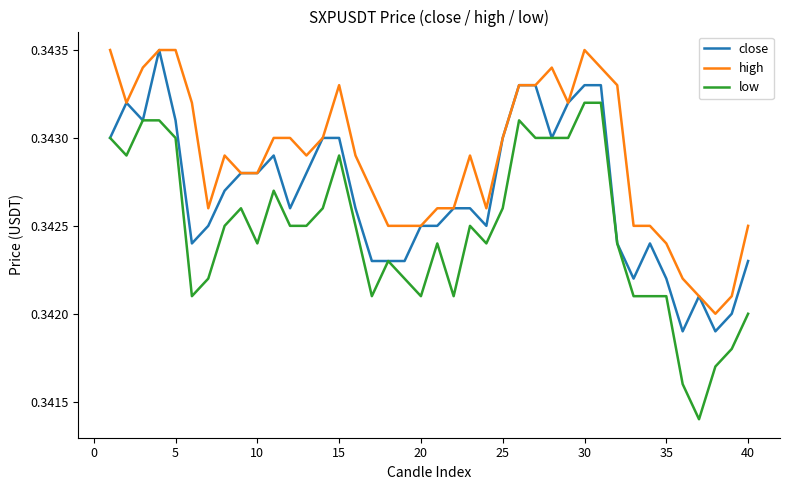

True or false: low and high cross at least once.

False